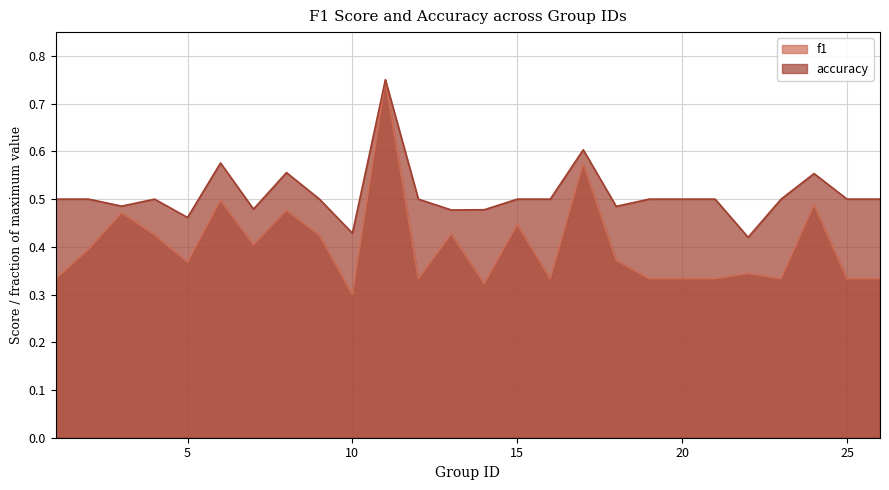

Reading left to right, extract all data points from this chart.

f1: 0.3	0.4	0.5	0.4	0.4	0.5	0.4	0.5	0.4	0.3	0.8	0.3	0.4	0.3	0.4	0.3	0.6	0.4	0.3	0.3	0.3	0.3	0.5	0.3	0.3
accuracy: 0.5	0.5	0.5	0.5	0.5	0.6	0.5	0.6	0.5	0.4	0.8	0.5	0.5	0.5	0.5	0.5	0.6	0.5	0.5	0.5	0.4	0.5	0.6	0.5	0.5